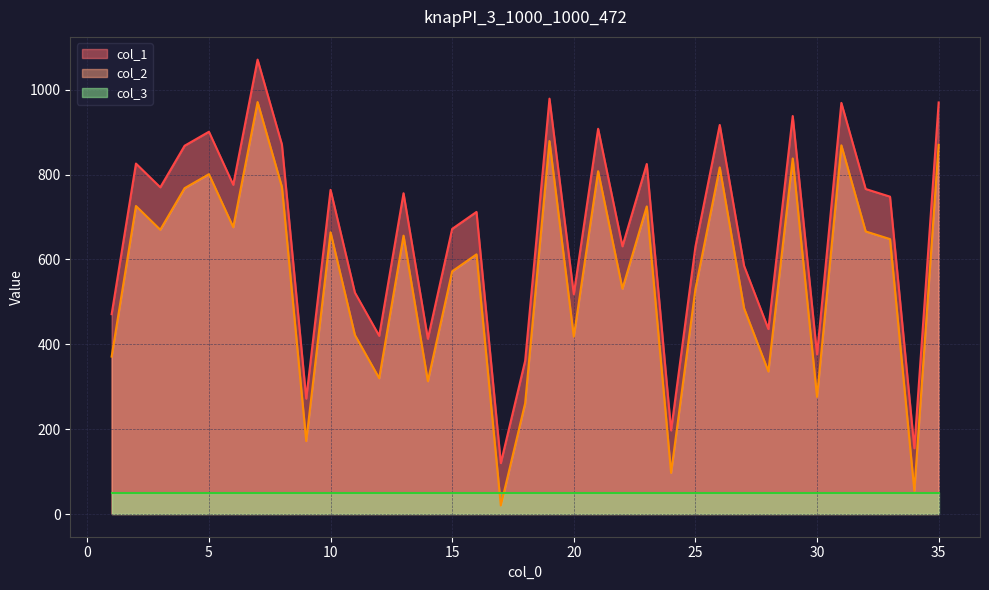

True or false: col_2 and col_1 cross at least once.

False